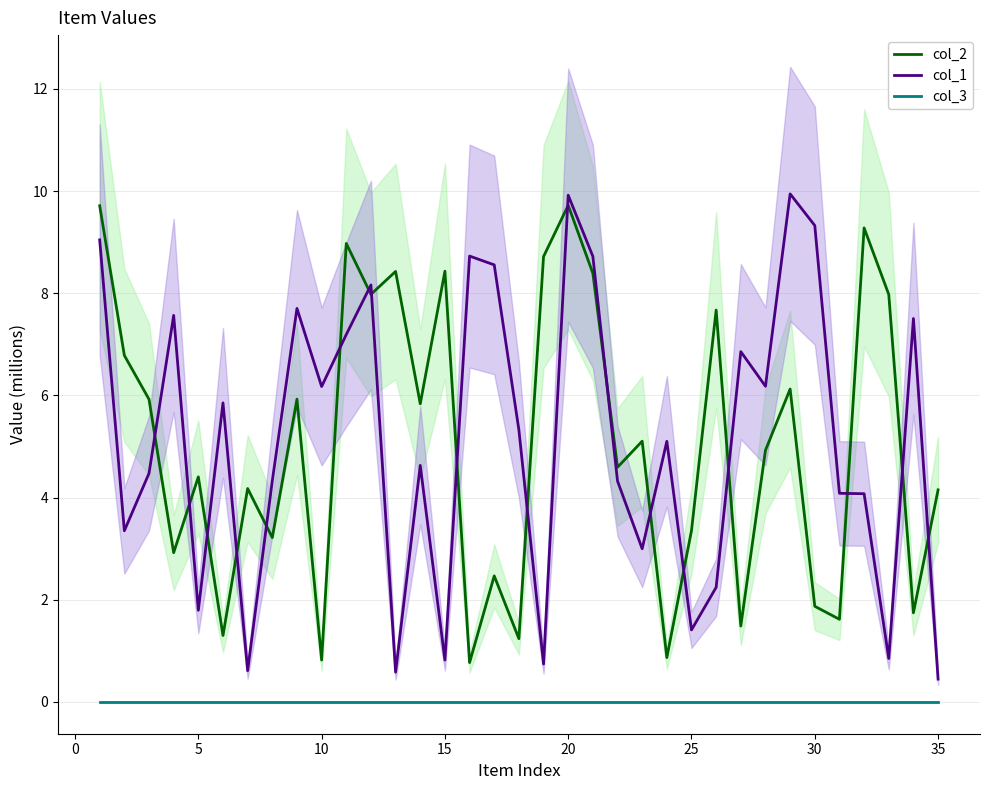

The value of col_3 at 10 is 0.0. True or false?

True